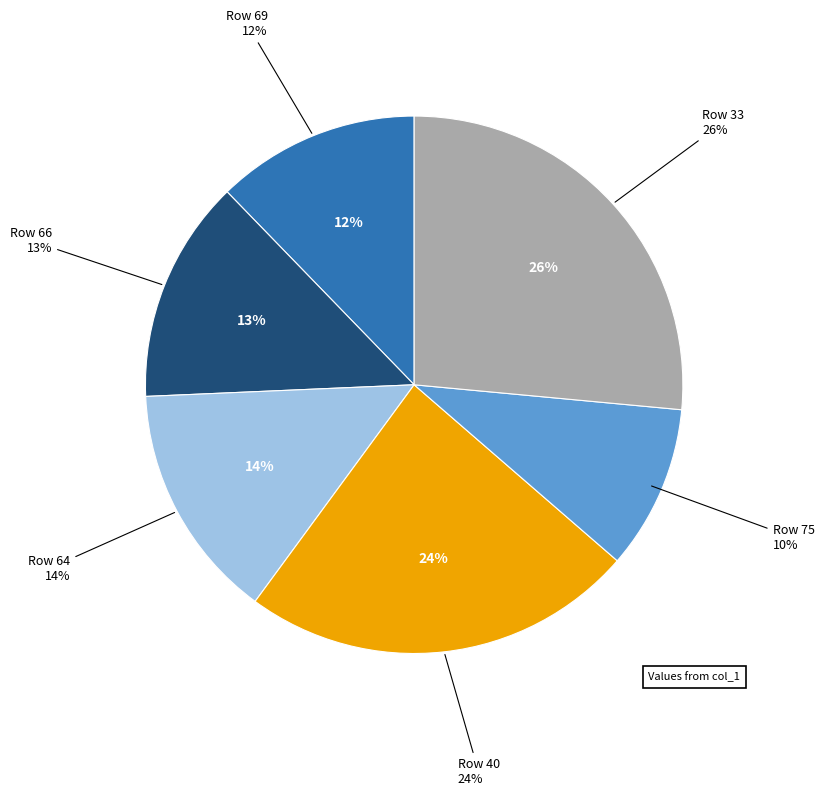

Combined, what portion of the pie is 33 and 75?

36.4%